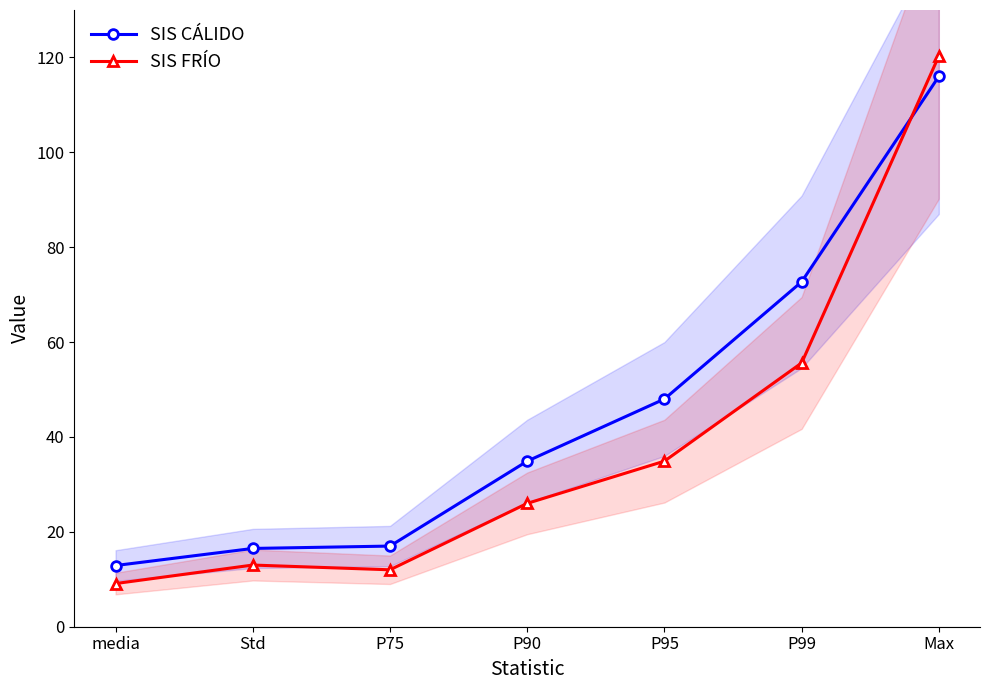

Reading right to left, transcribe all the data shown in this chart.

SIS CÁLIDO: Max=116.0	P99=72.7	P95=48.0	P90=34.9	P75=17.0	Std=16.5	media=12.9
SIS FRÍO: Max=120.3	P99=55.6	P95=34.9	P90=26.0	P75=12.0	Std=13.0	media=9.1